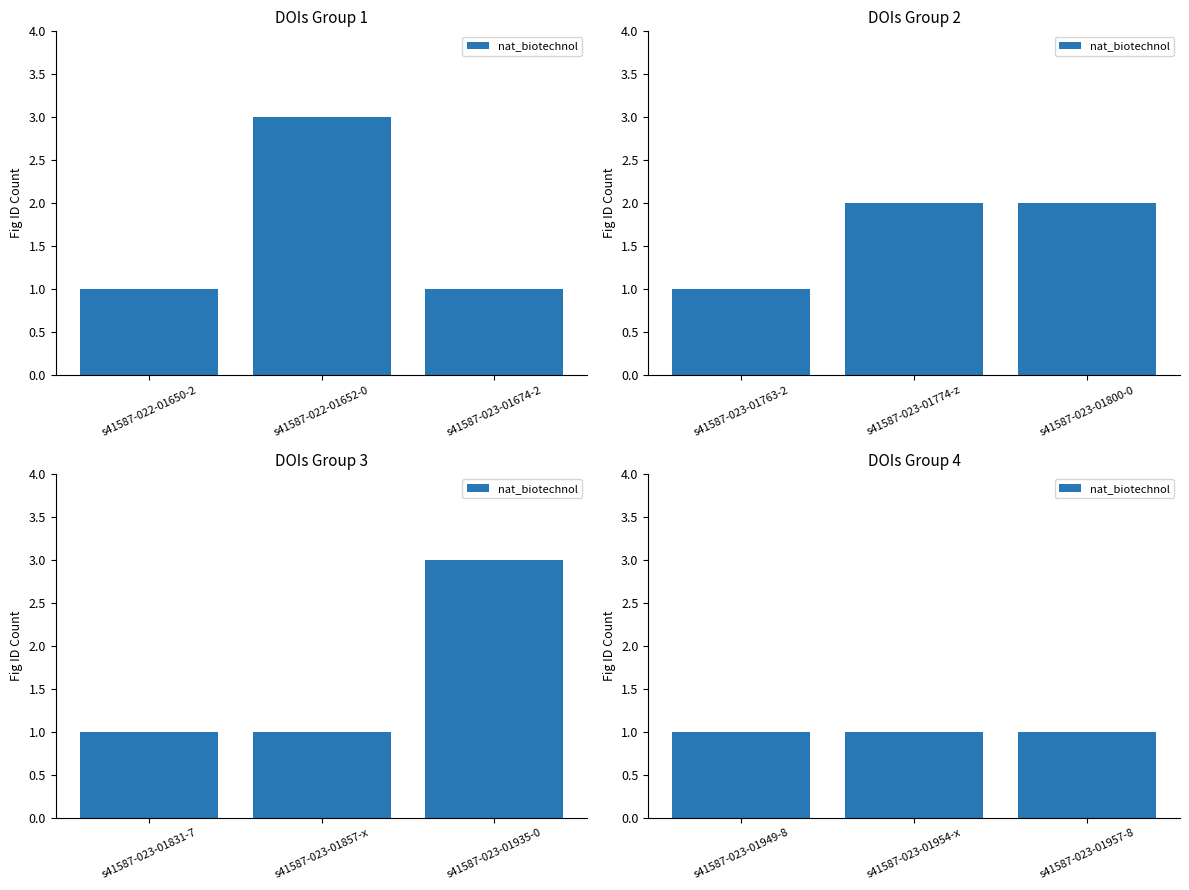

At which category does the chart reach its minimum across all series?

s41587-022-01650-2